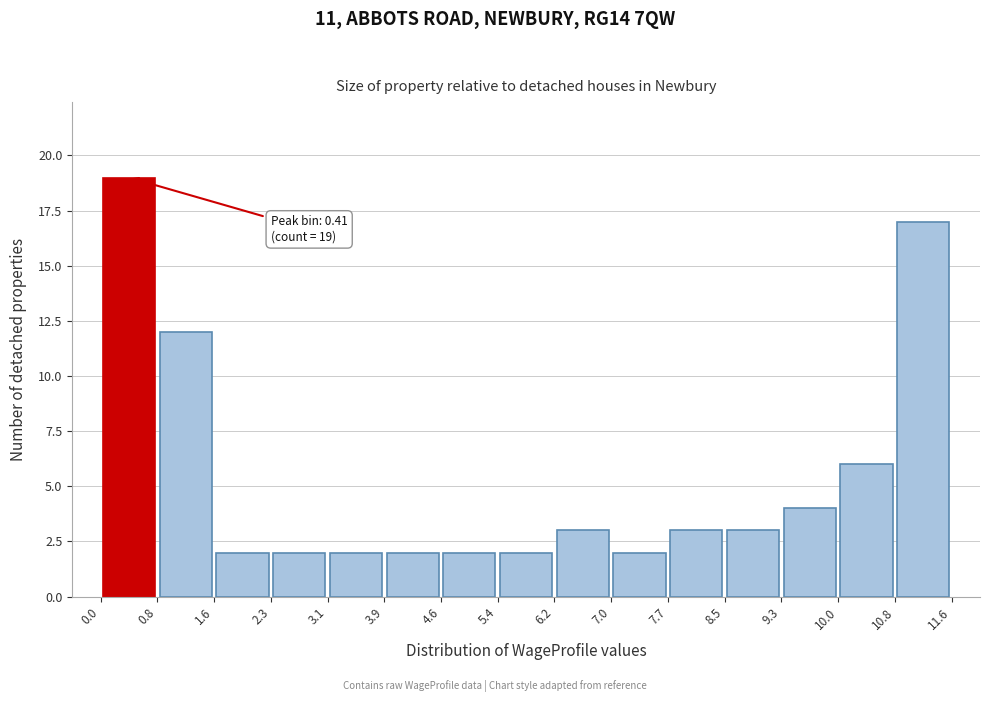

Over which range of the x-axis is the bar tallest?

0.0 to 0.8